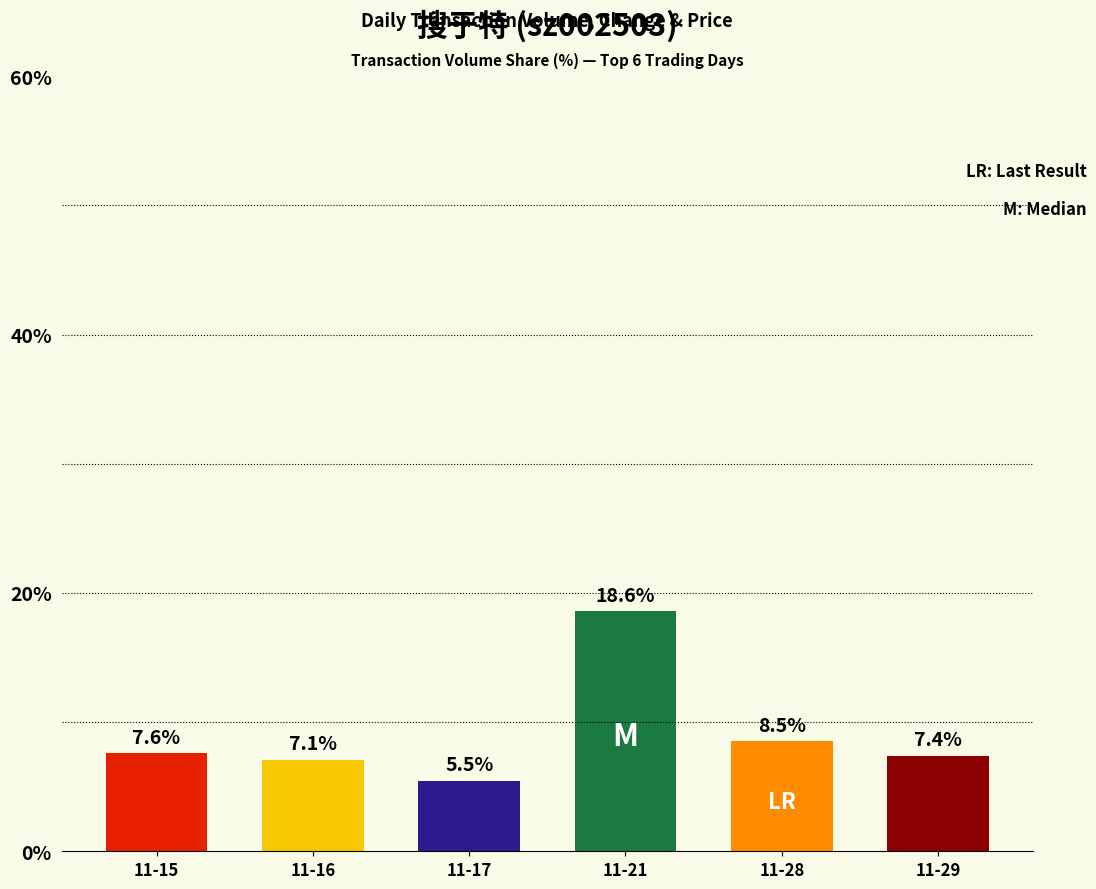

At which label does the data first exceed 7?

11-15